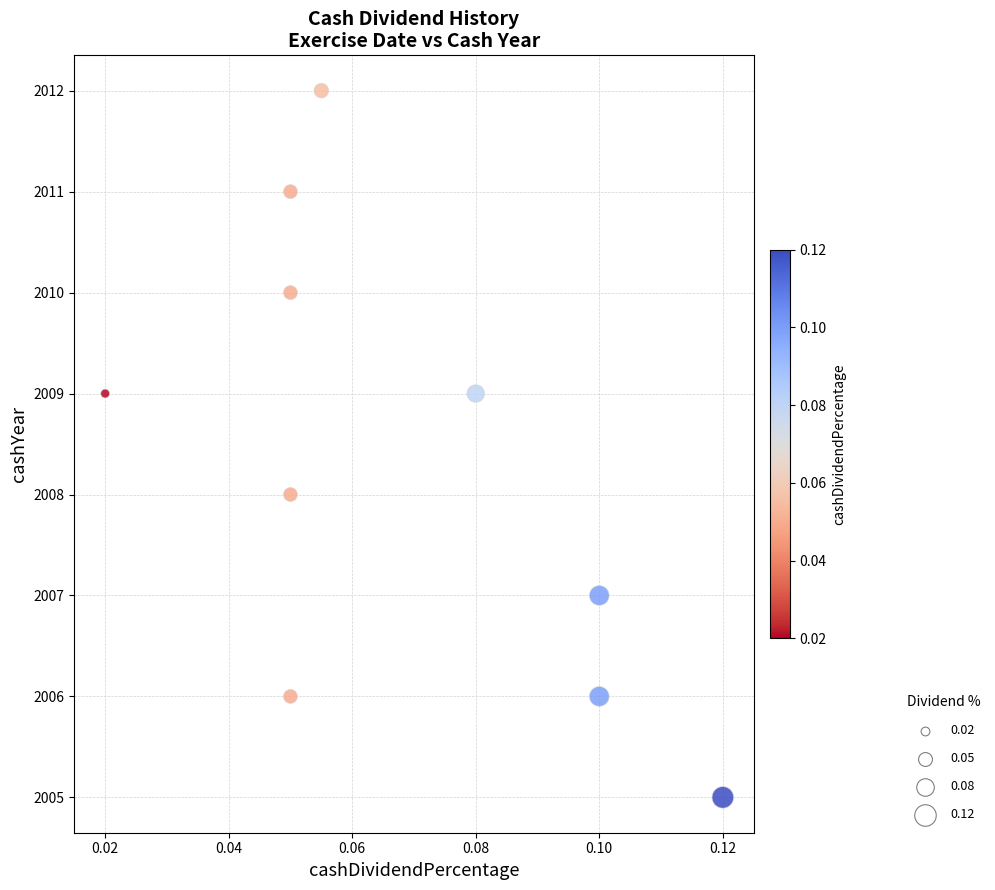

What is the average Y value?

2008